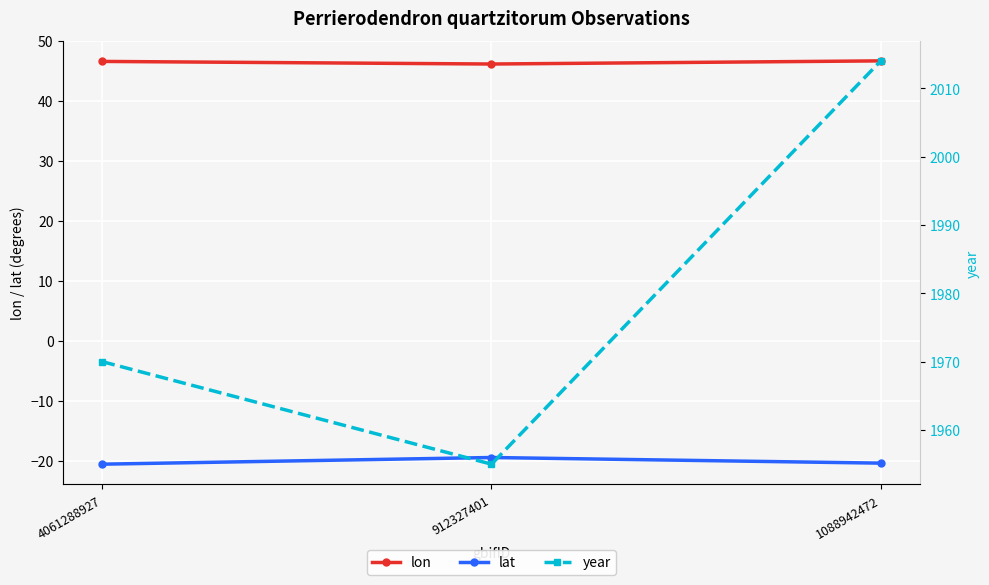

What is the value of the year point at the 2nd from the left?

1955.0